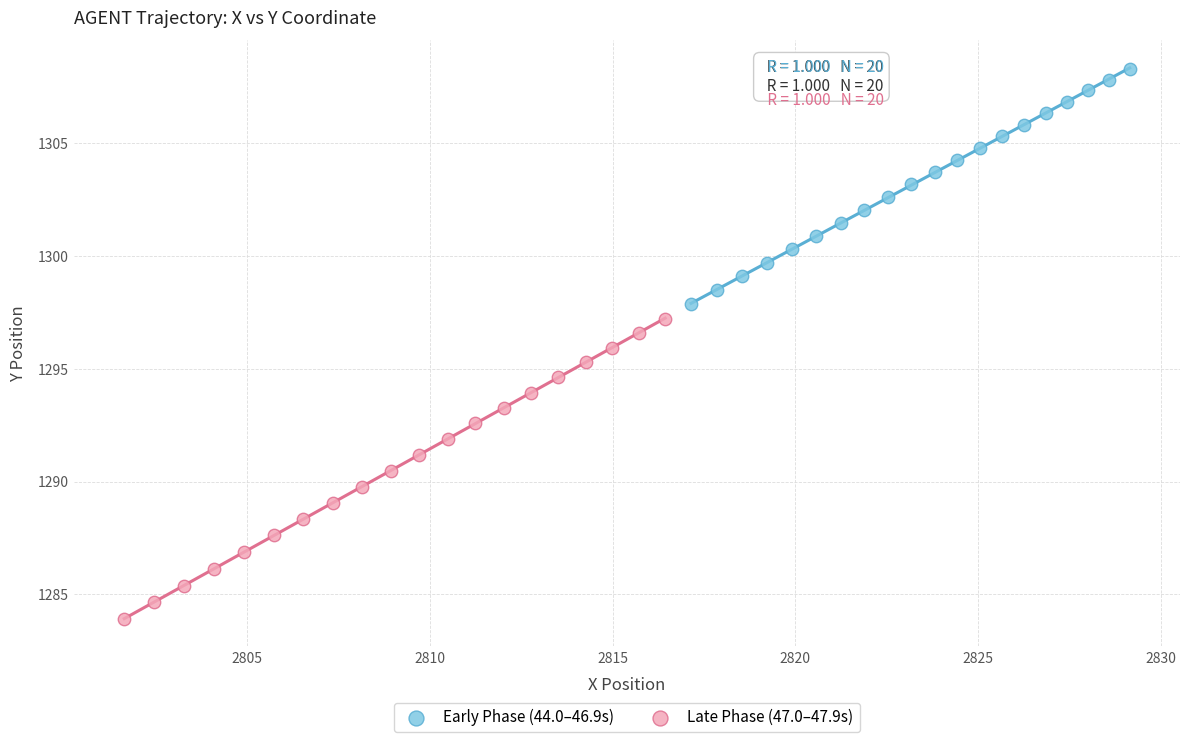

Which series has the widest spread of Y values?

Late Phase (47.0–47.9s)